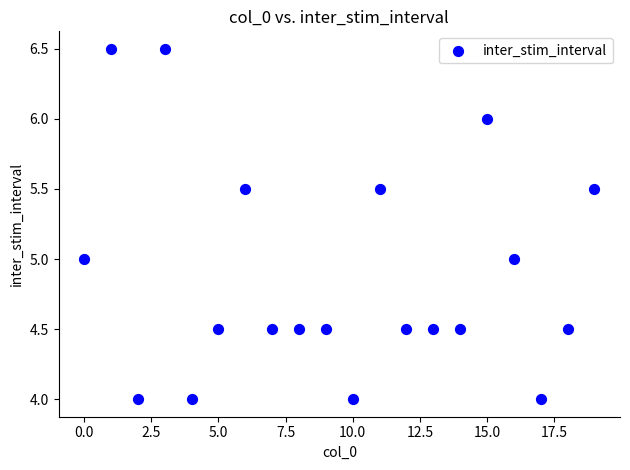

What is the range of Y values (max minus min)?

2.5